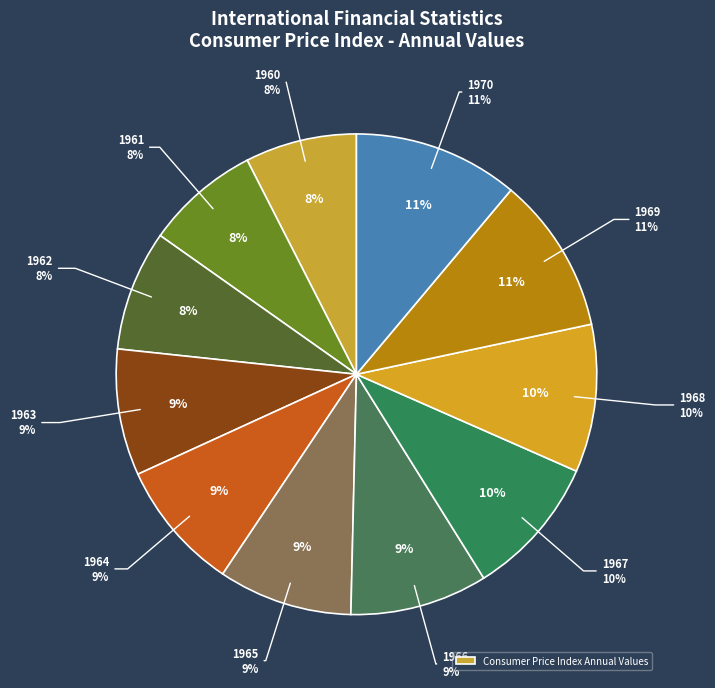

To the nearest percent, what is the average slice percentage?

9%